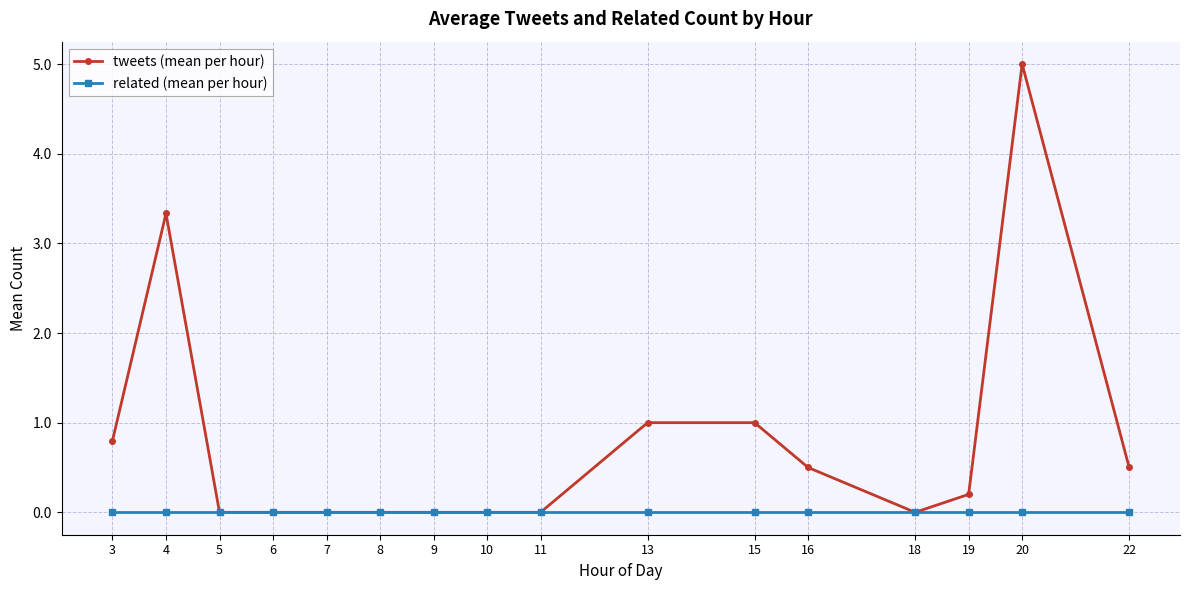

What is the maximum value for tweets (mean per hour)?

5.0